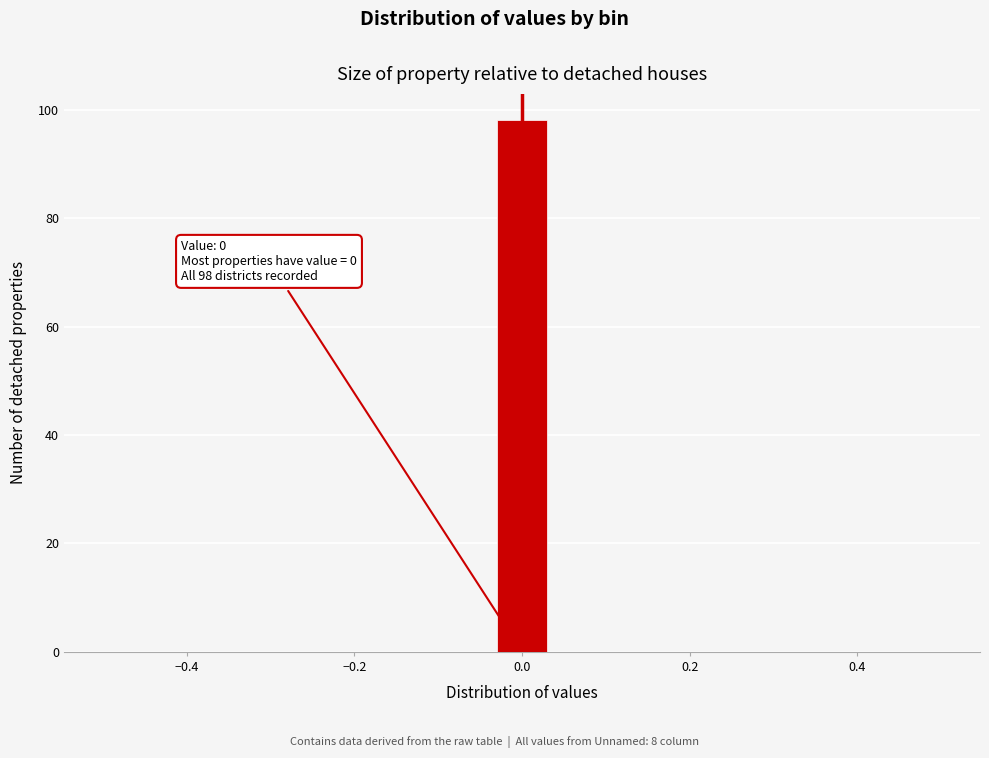

Read against the x-axis, roughly where is the centre of the tallest bar?

0.00